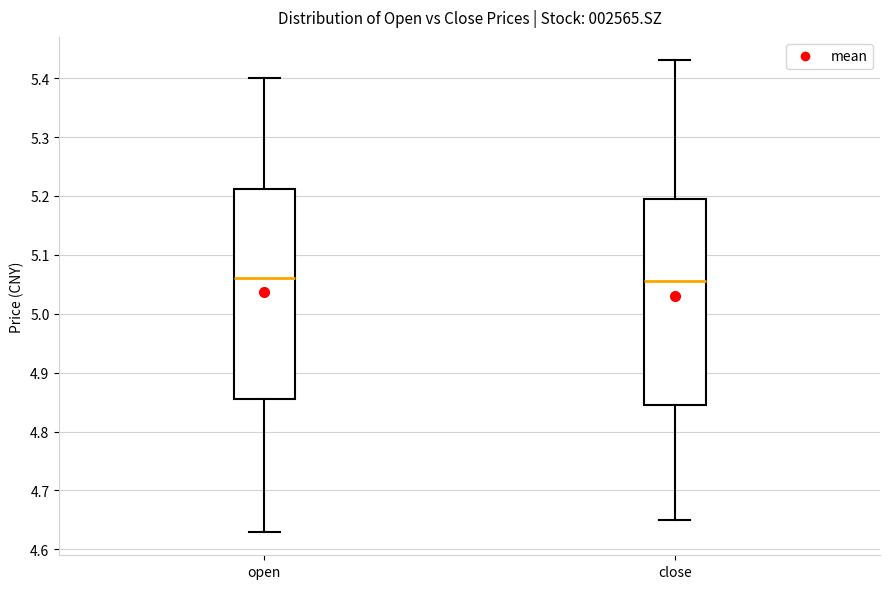

Reading left to right, transcribe this box plot: for each box, give where its median line is, the range the box spans, and where its two whiskers end, as read against the y-axis. The values are not printed on the chart, so give them approximately, as read against the axis.

open: median 5.06, box 4.86 to 5.21, whiskers 4.63 to 5.40
close: median 5.06, box 4.85 to 5.20, whiskers 4.65 to 5.43